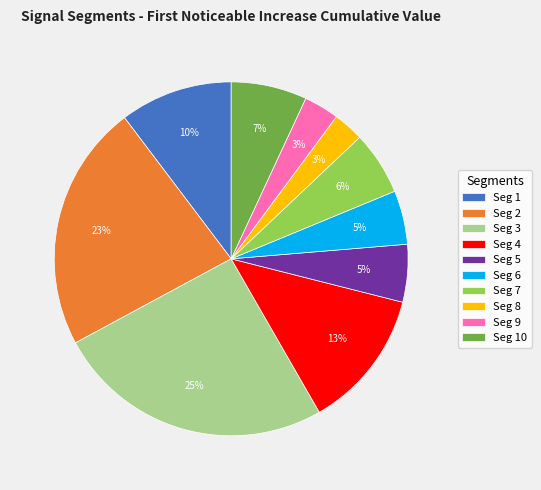

How many slices are in this pie chart?

10